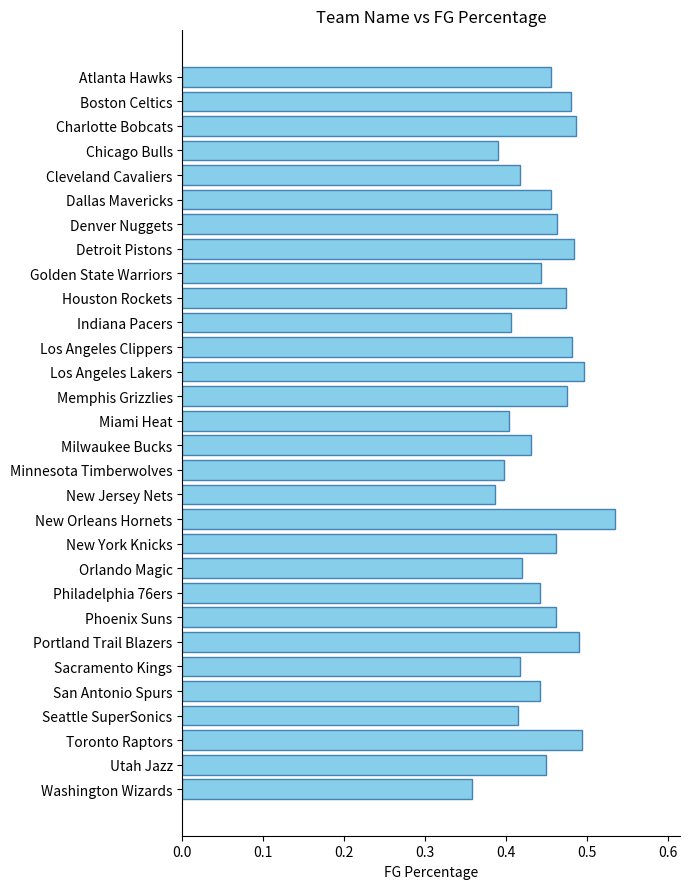

Is it true that the value at Los Angeles Lakers is 0.5?

True